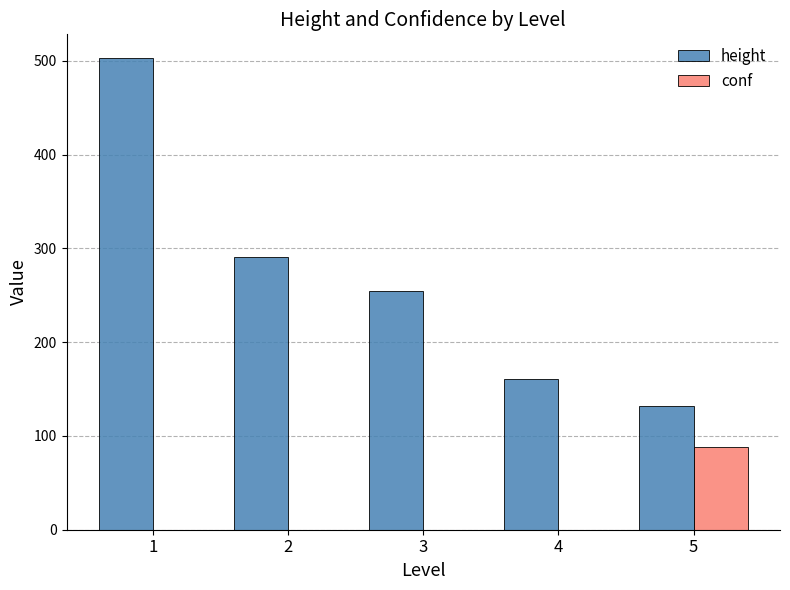

At which category is the sum across all series the highest?

1